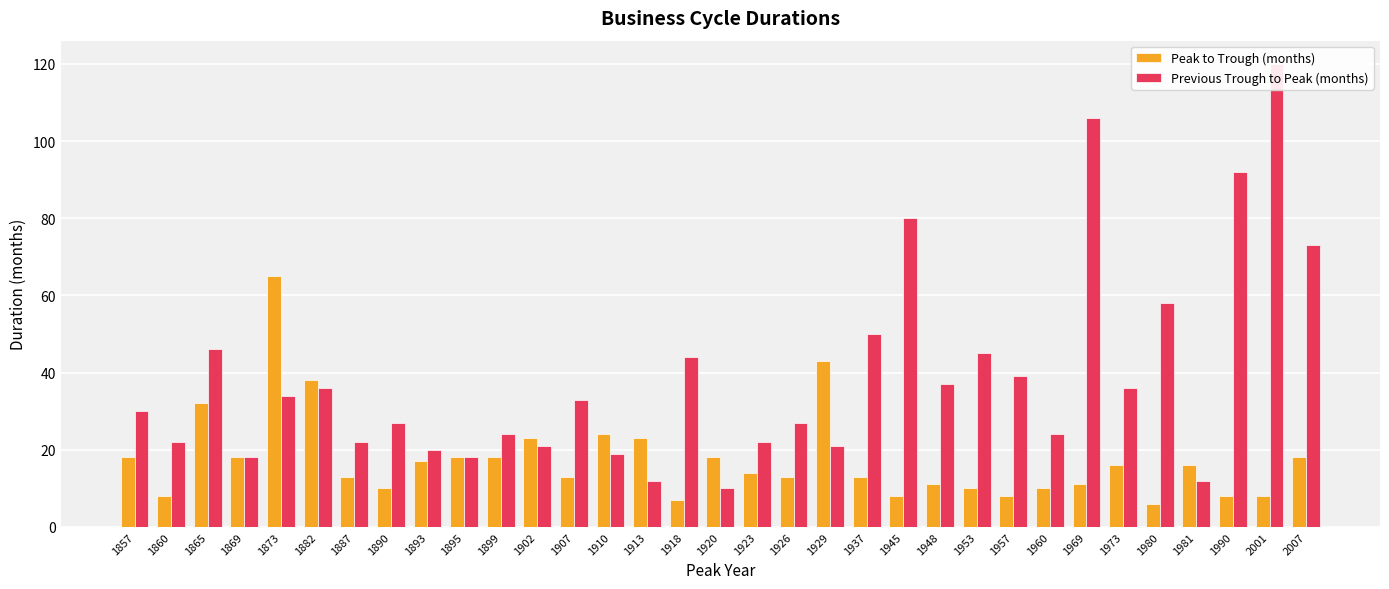

What is the value of the Peak to Trough (months) bar at the 13th from the left?

13